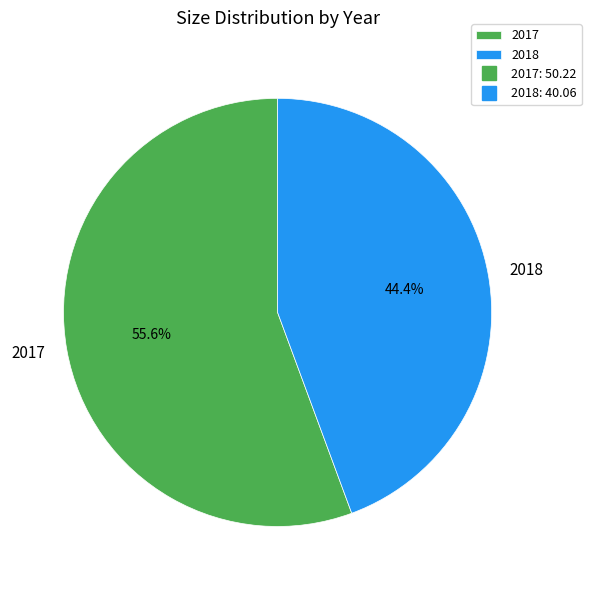

Which category has the biggest portion of the pie?

2017